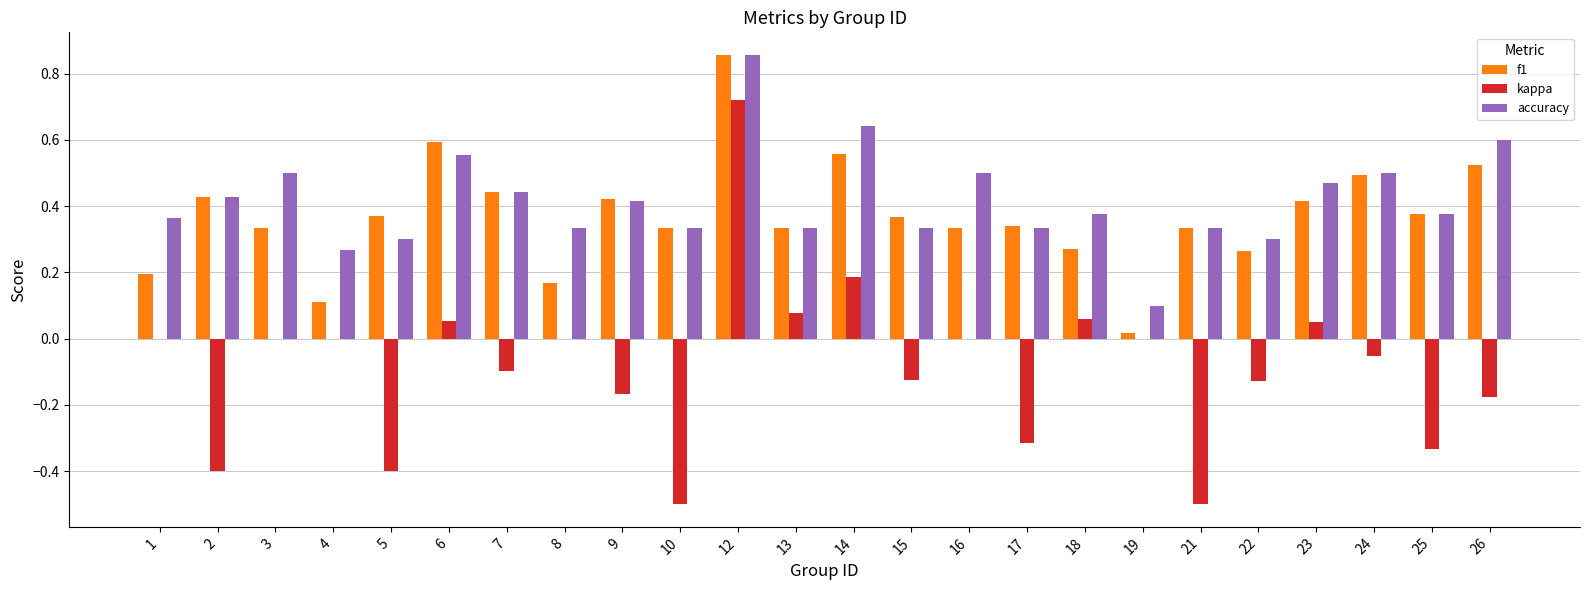

At which category is the sum across all series the highest?

12